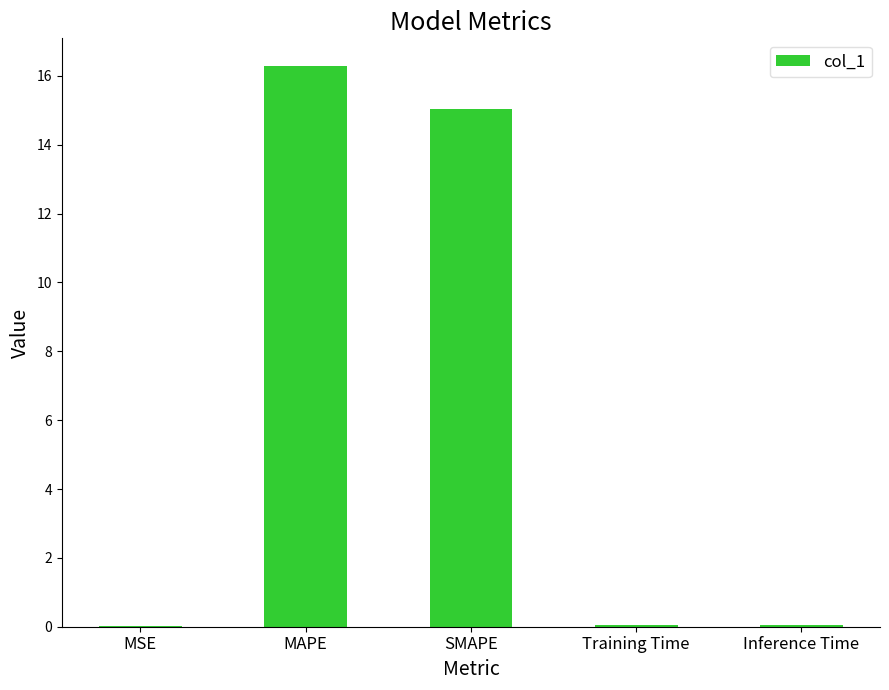

Where is the data nearest to the value 8?

SMAPE